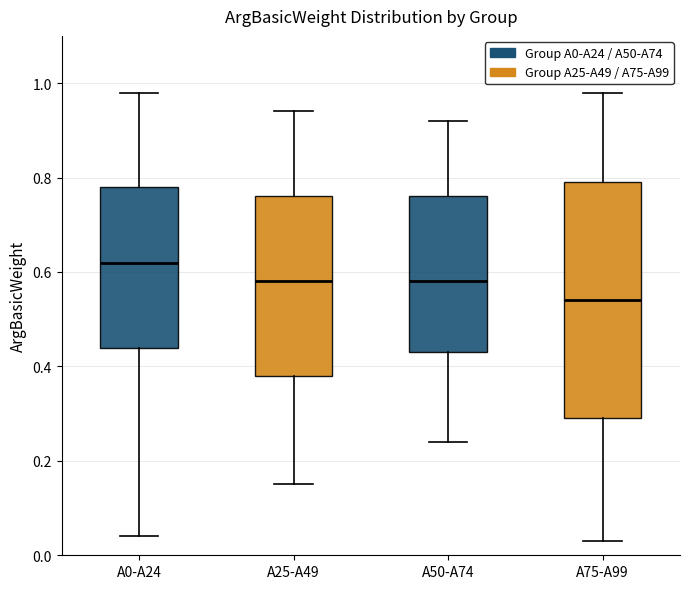

Where is the lower edge of the box for A50-A74 on the y-axis? The values are not printed on the chart, so give them approximately, as read against the axis.

0.44